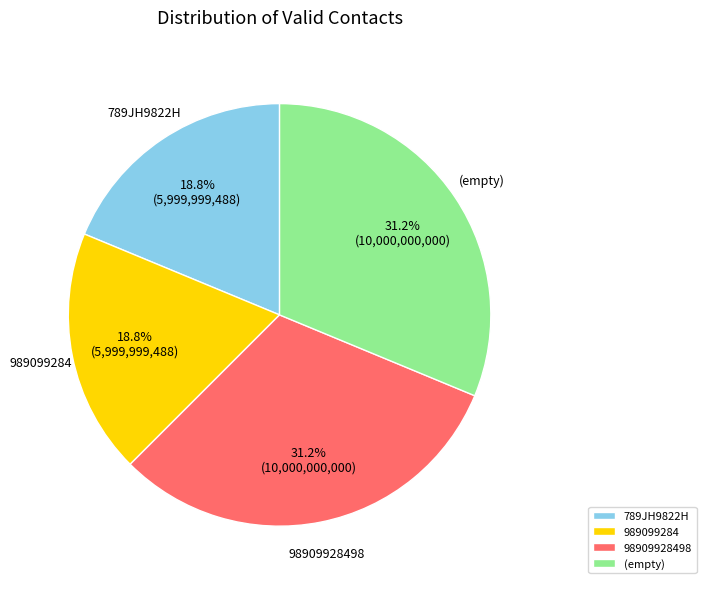

To the nearest percent, what is the difference between the largest and smallest slice percentages?

12%